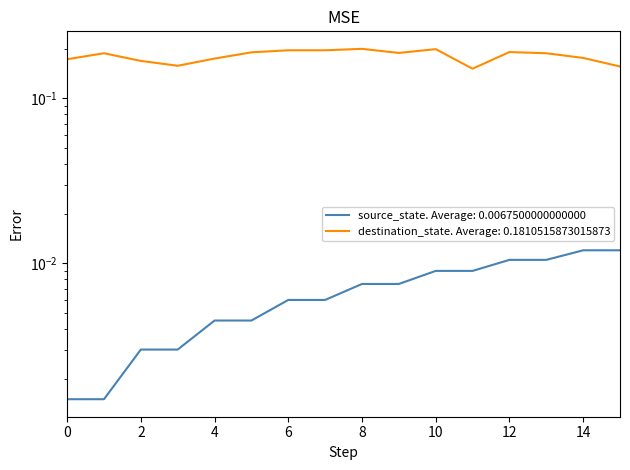

Reading left to right, transcribe all the data shown in this chart.

source_state: 0=0.0	1=0.0	2=0.0	3=0.0	4=0.0	5=0.0	6=0.0	7=0.0	8=0.0	9=0.0	10=0.0	11=0.0	12=0.0	13=0.0	14=0.0	15=0.0
destination_state: 0=0.2	1=0.2	2=0.2	3=0.2	4=0.2	5=0.2	6=0.2	7=0.2	8=0.2	9=0.2	10=0.2	11=0.2	12=0.2	13=0.2	14=0.2	15=0.2